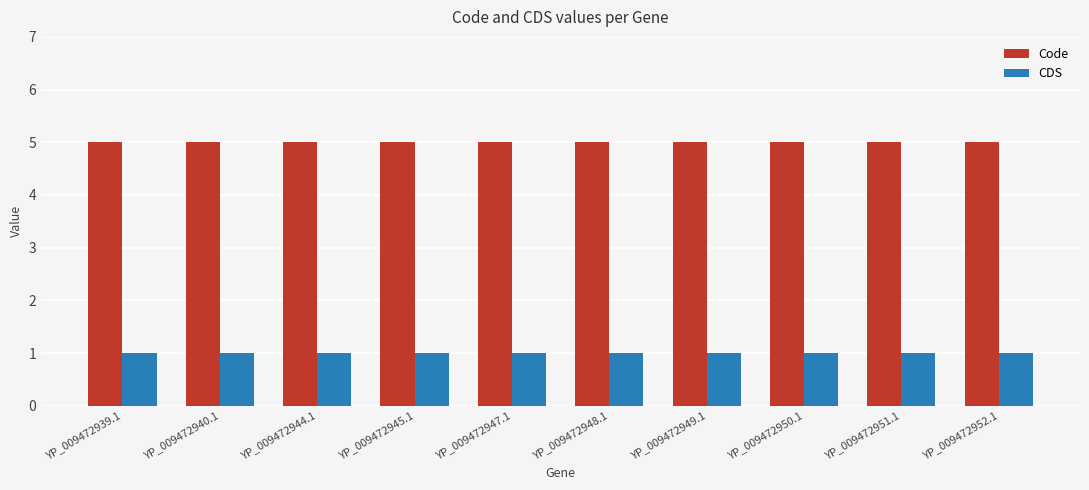

What is the spread (max minus min) of values at YP_009472945.1?

4